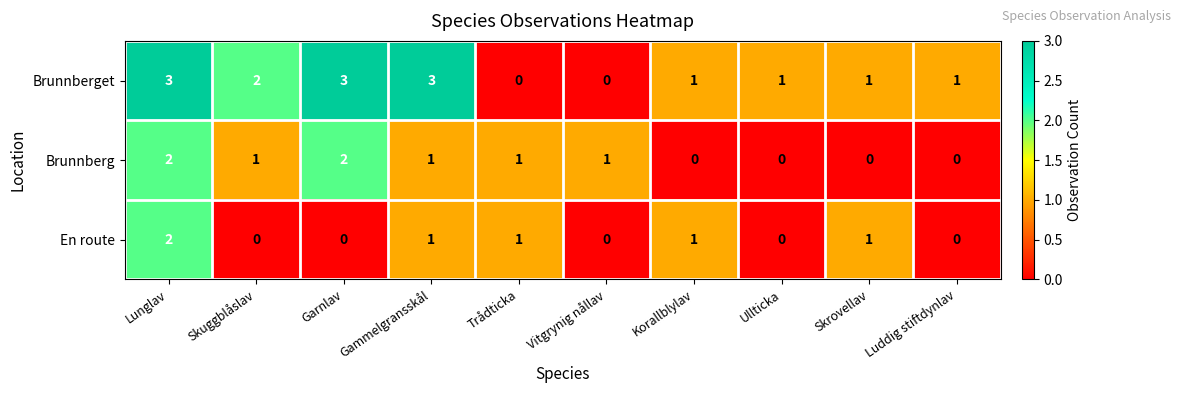

The Brunnberget series shows 0 at Vitgrynig nållav. True or false?

True